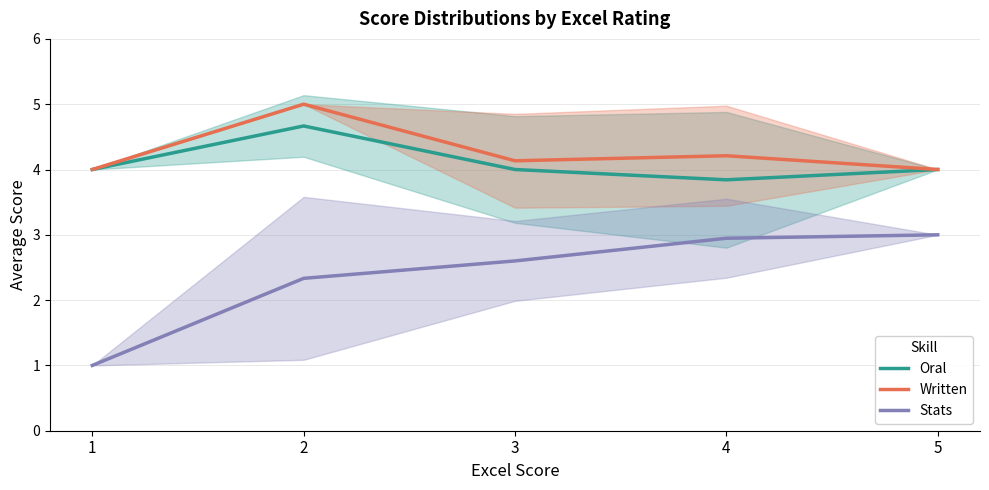

Reading right to left, transcribe all the data shown in this chart.

Oral: 4.0	3.8	4.0	4.7	4.0
Written: 4.0	4.2	4.1	5.0	4.0
Stats: 3.0	2.9	2.6	2.3	1.0